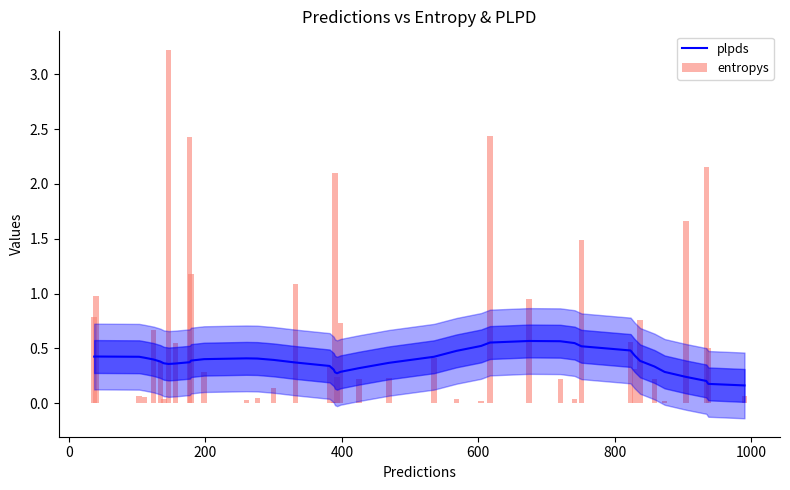

How many groups of bars are there?

40